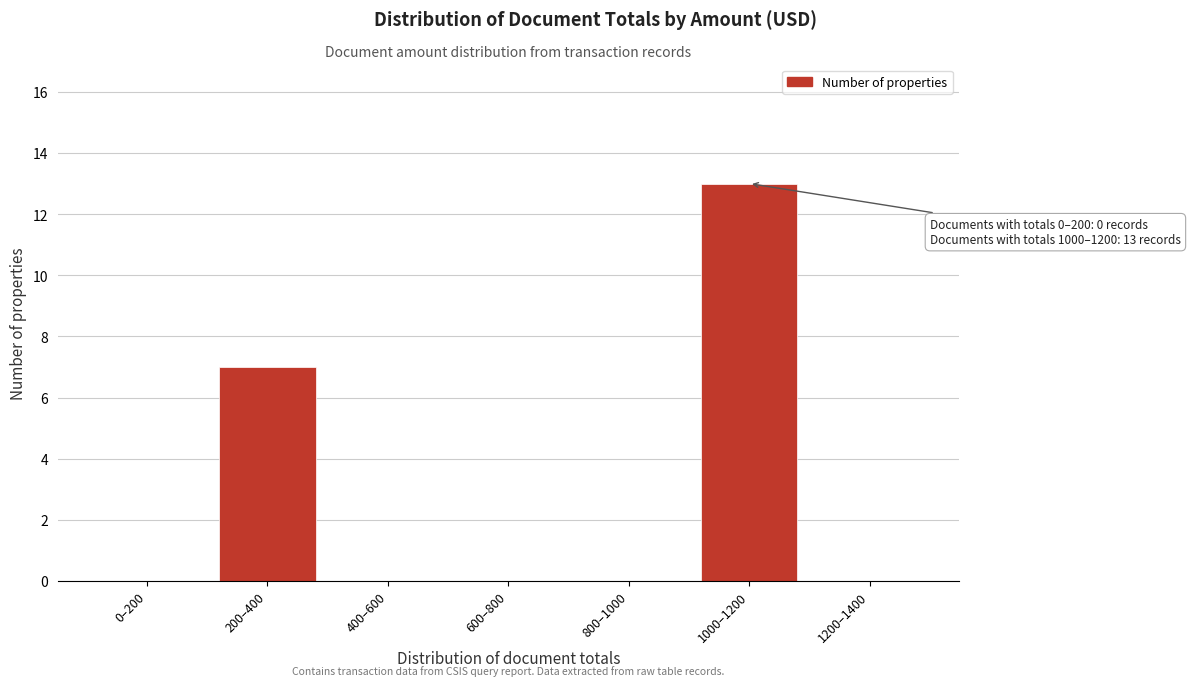

Reading left to right, extract all data points from this chart.

0–200=0	200–400=7	400–600=0	600–800=0	800–1000=0	1000–1200=13	1200–1400=0